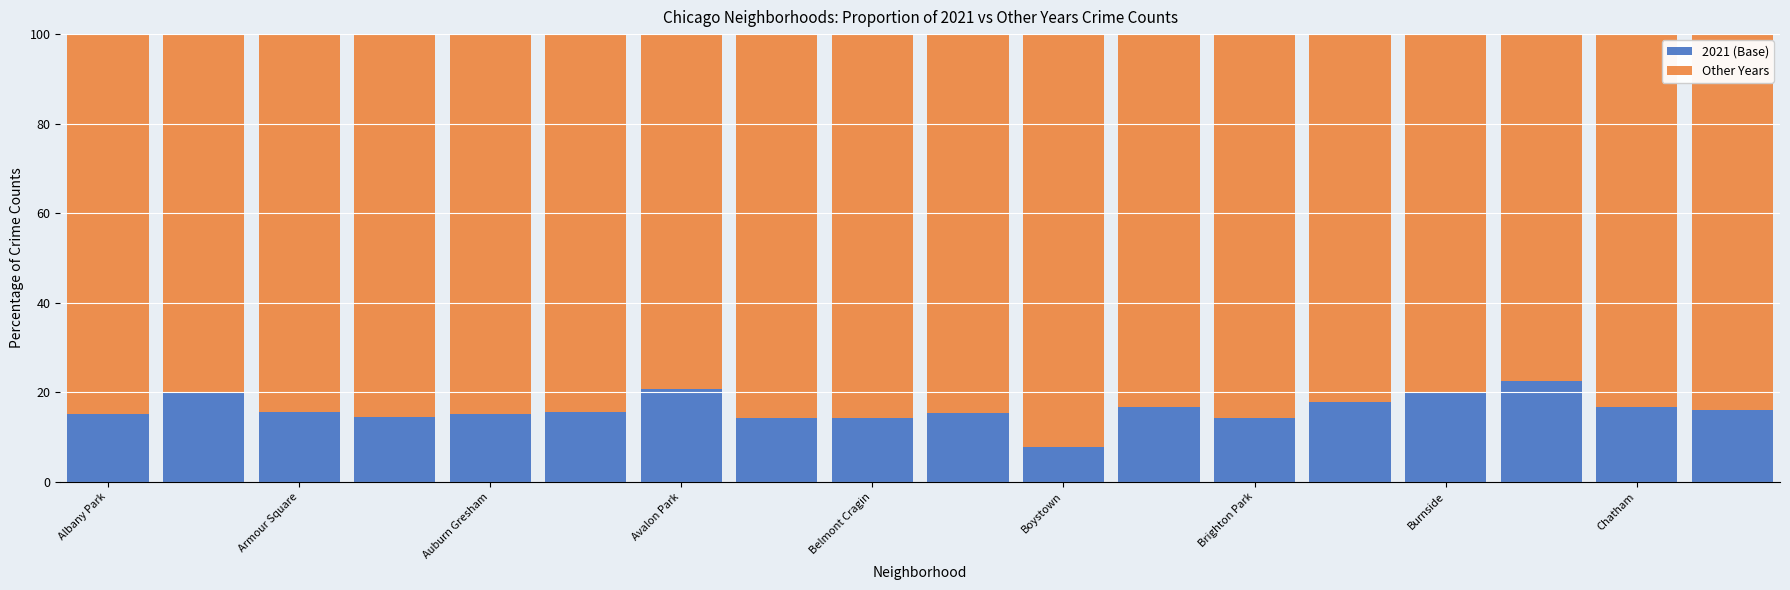

What is the average value of the 2021 (Base) series?

16.3